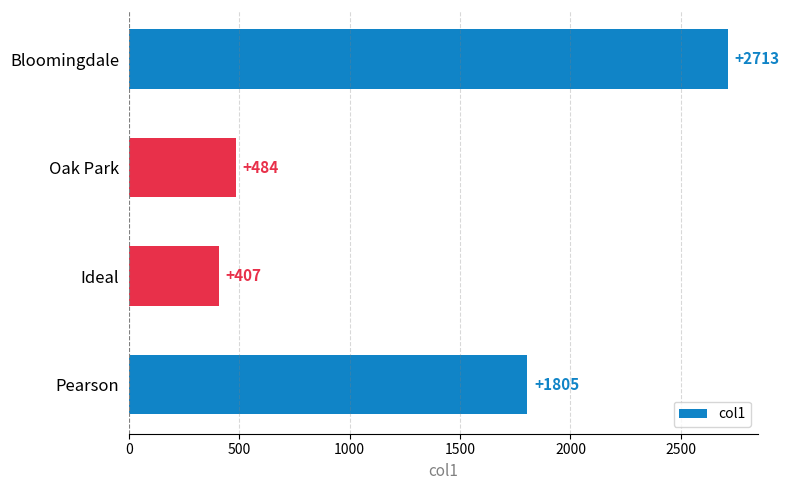

The chart shows a value of 2729 at Pearson. True or false?

False